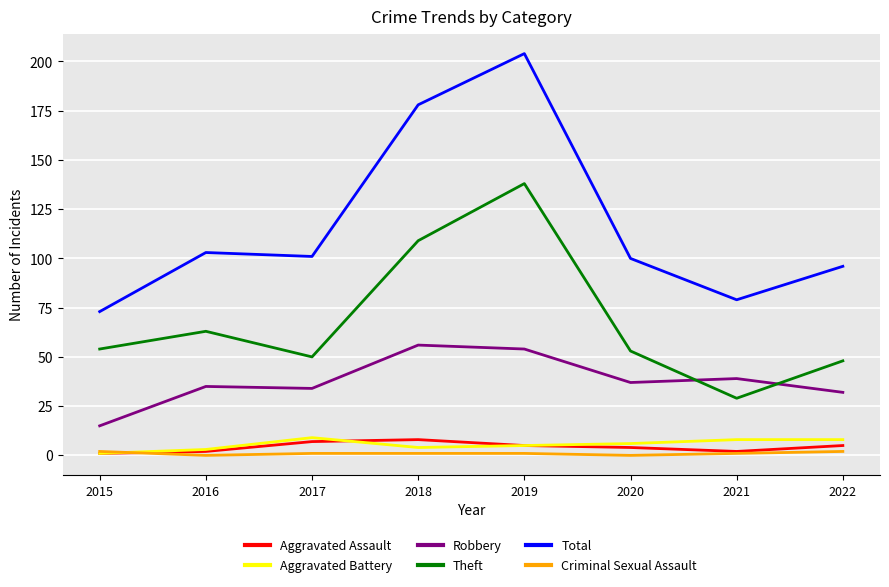

At which category is the sum across all series the highest?

2019